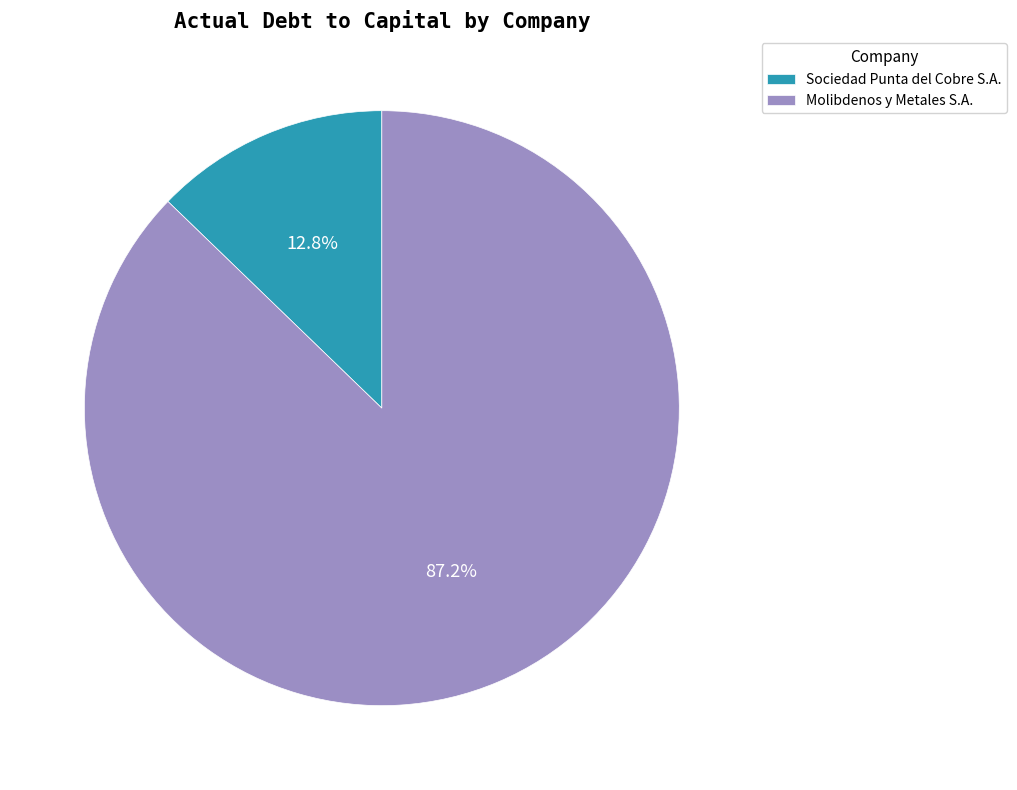

To the nearest percent, what is the difference between the Molibdenos y Metales S.A. and Sociedad Punta del Cobre S.A. slice percentages?

74%